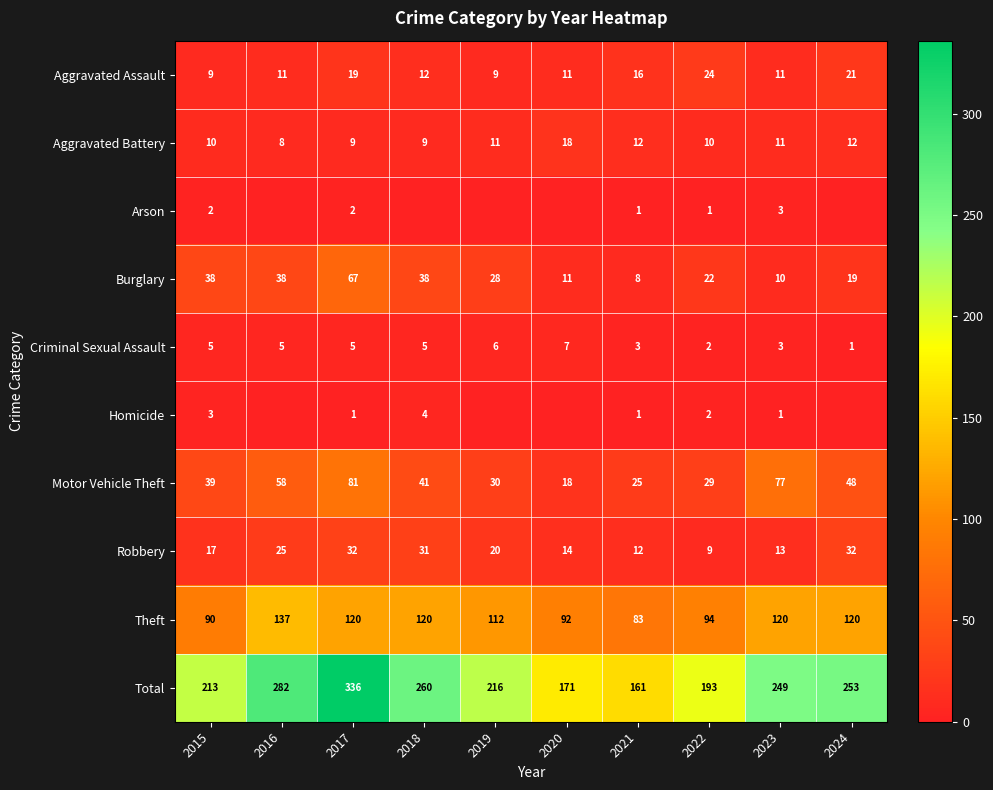

At 2017, list the series in order from smallest to largest.

Homicide, Arson, Criminal Sexual Assault, Aggravated Battery, Aggravated Assault, Robbery, Burglary, Motor Vehicle Theft, Theft, Total